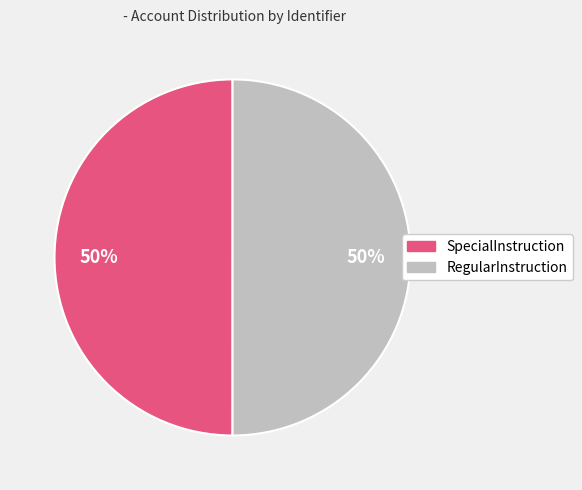

To the nearest percent, what is the average slice percentage?

50%